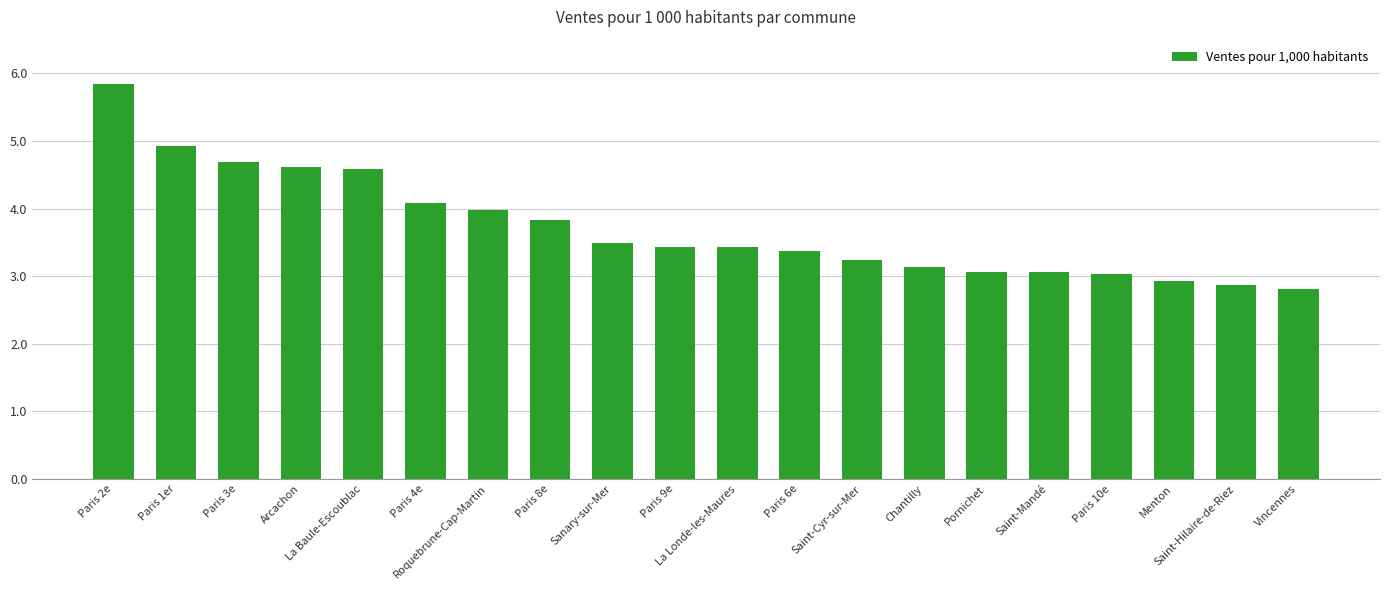

What is the smallest value displayed?

2.8